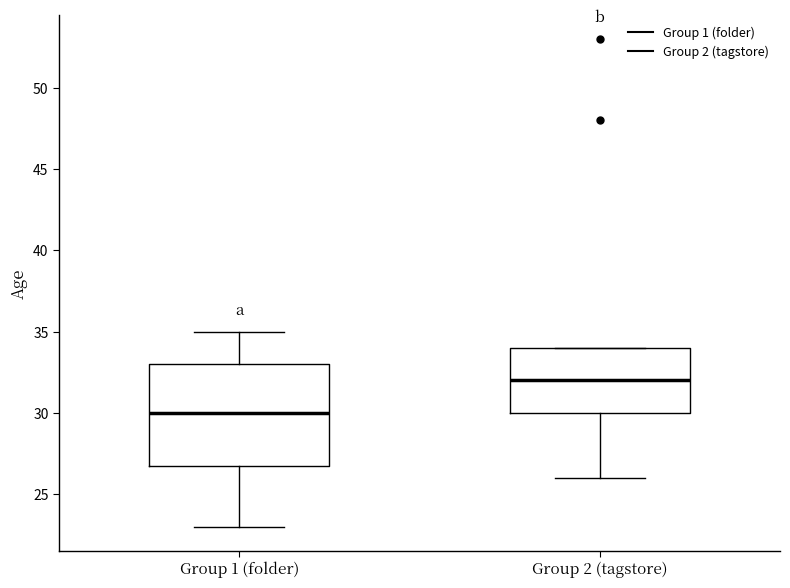

Reading left to right, transcribe this box plot: for each box, give where its median line is, the range the box spans, and where its two whiskers end, as read against the y-axis. The values are not printed on the chart, so give them approximately, as read against the axis.

Group 1 (folder): median 30, box 27 to 33, whiskers 23 to 35
Group 2 (tagstore): median 32, box 30 to 34, whiskers 26 to 34